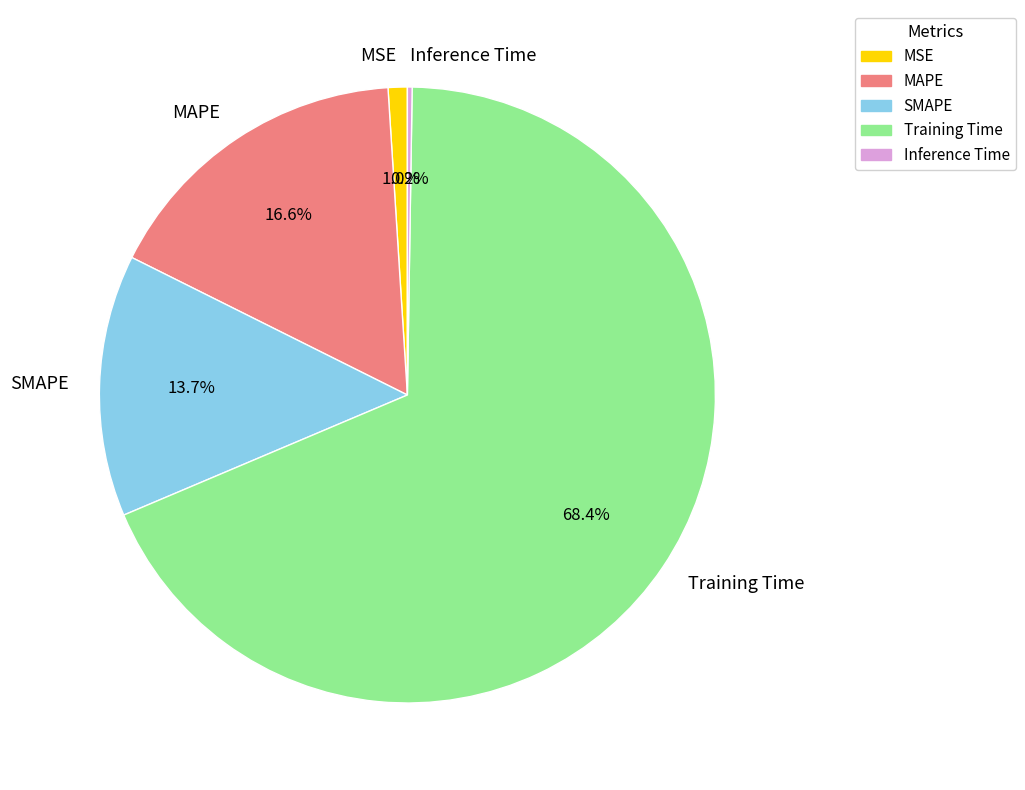

Which category has the biggest portion of the pie?

Training Time